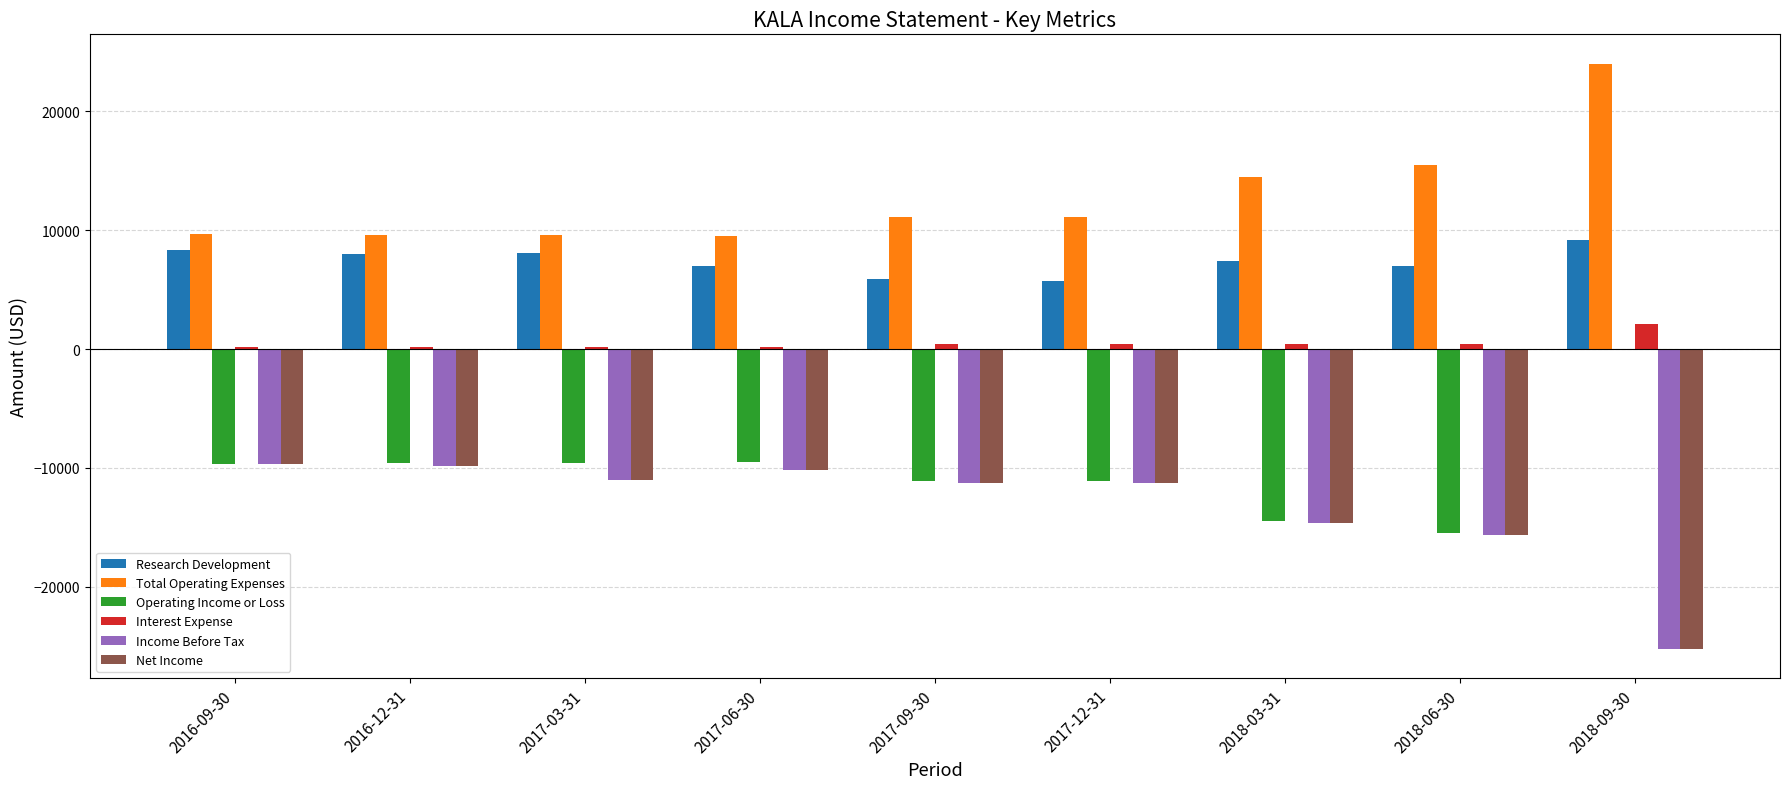

Which category has the highest value in the Operating Income or Loss series?

2018-09-30